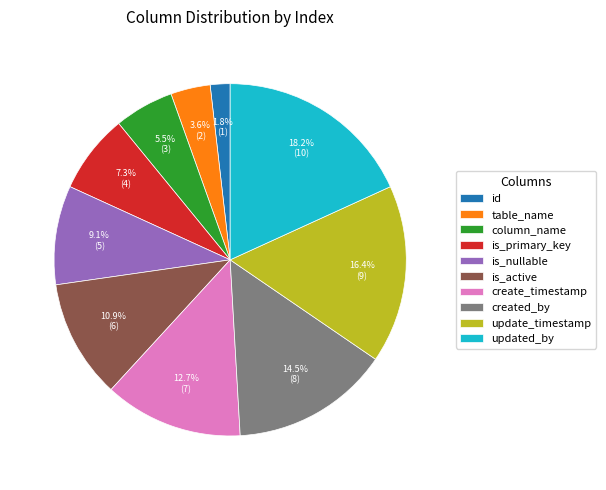

To the nearest percent, what is the average slice percentage?

10%